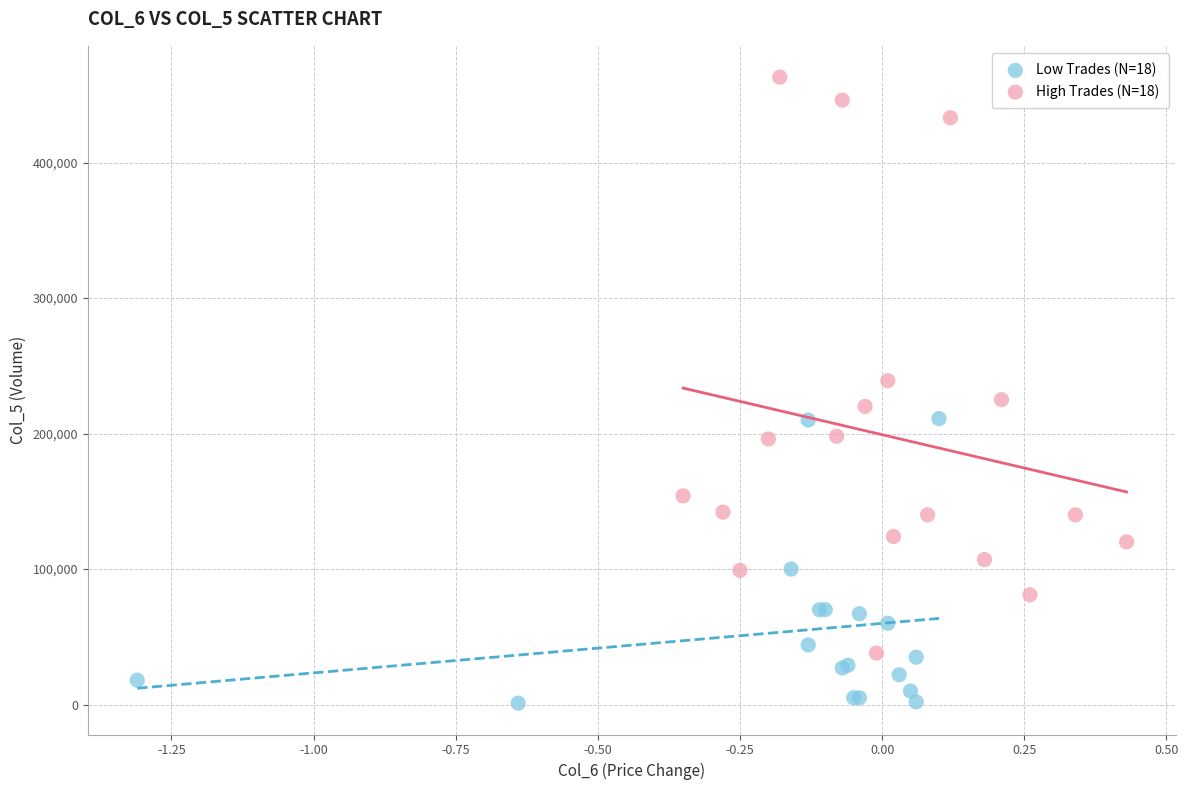

Which series contains the lowest Y value?

Low Trades (N=18)